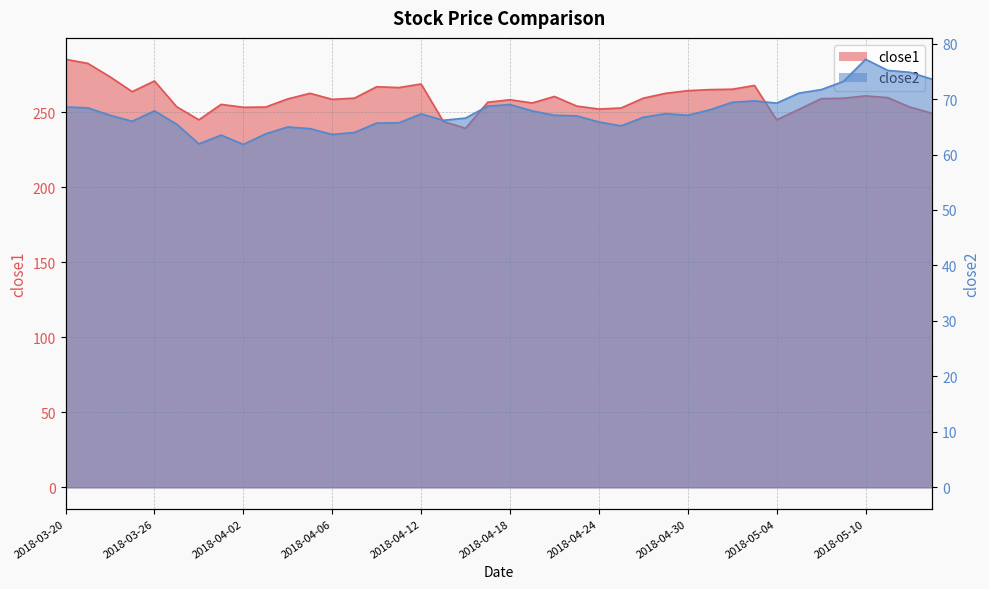

Which series has the widest spread of values?

close1